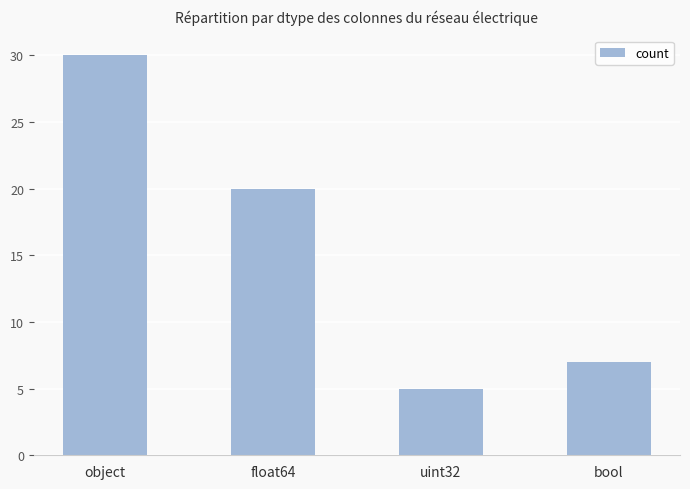

What is the value of the 4th bar from the left?

7